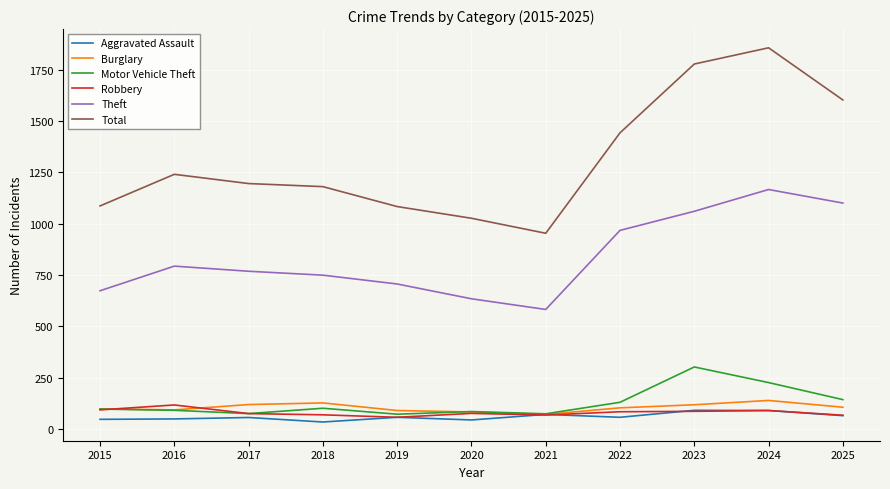

What value does the Robbery series have at 2021, to the nearest 5?

70